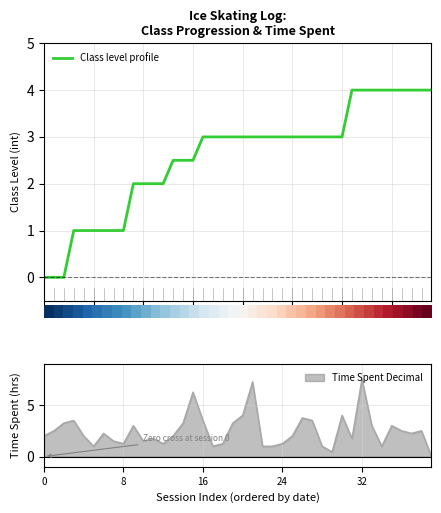

The Time Spent Decimal series shows 1.2 at 24. True or false?

True